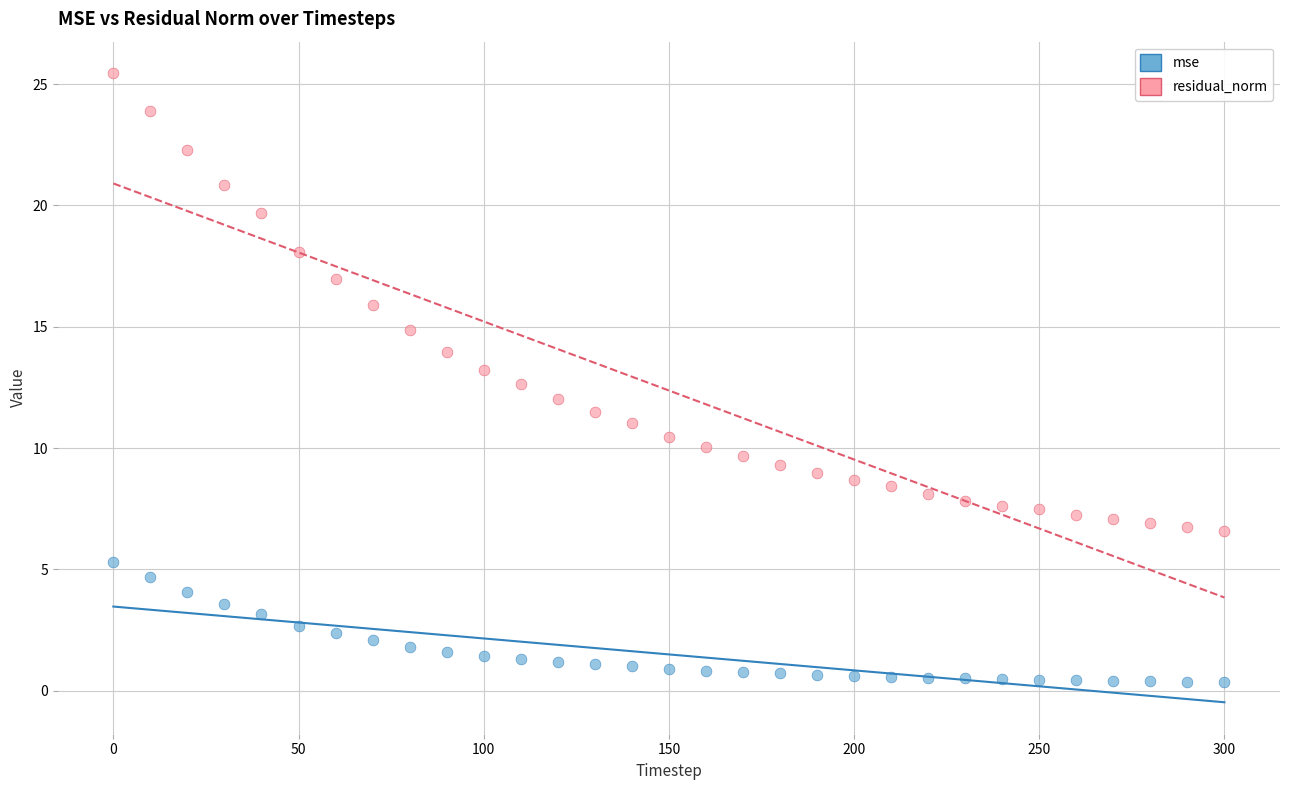

Which series has the largest Y range (max minus min)?

residual_norm